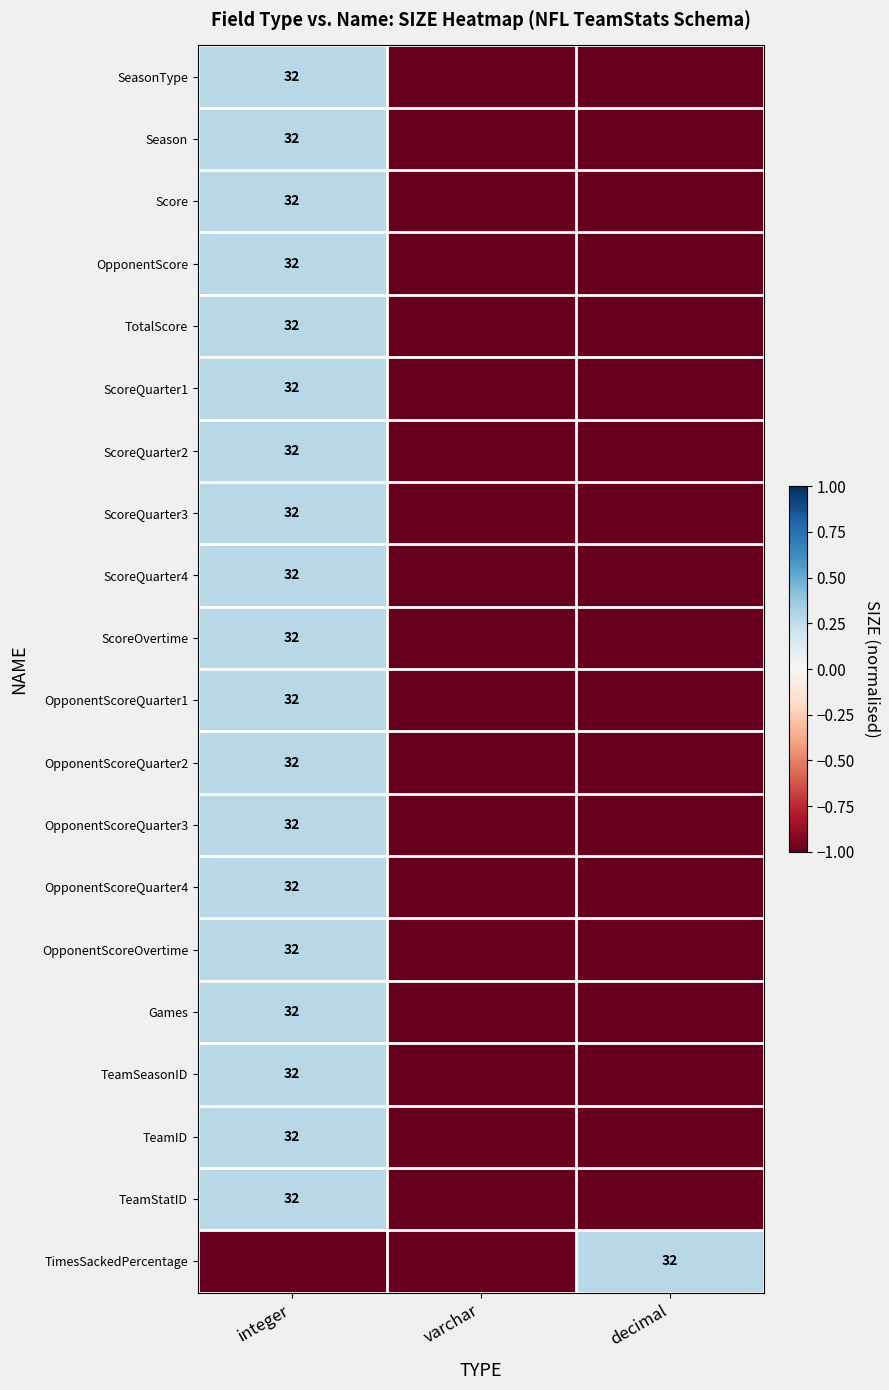

True or false: TeamSeasonID has a value of 0.1 at integer.

False